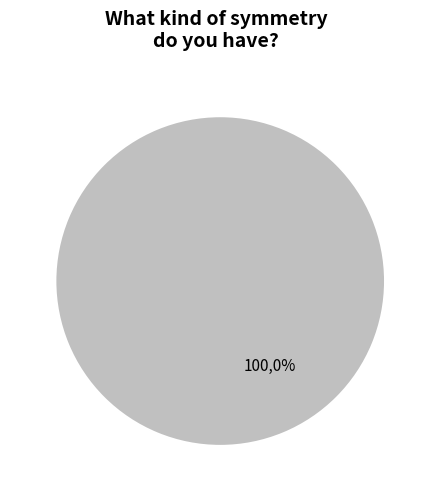

Between Spherical and Bilateral, which is larger?

Bilateral